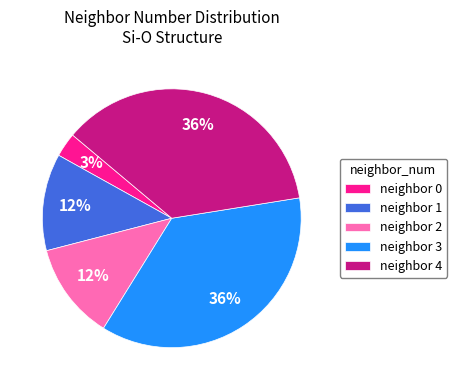

Is there any slice that represents more than half of the pie?

No